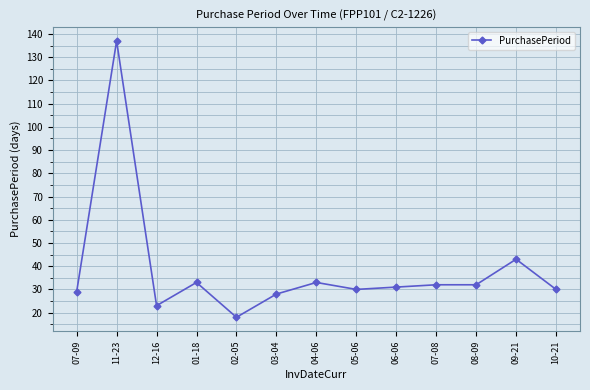

Reading left to right, list all the values displayed in this chart.

29	137	23	33	18	28	33	30	31	32	32	43	30